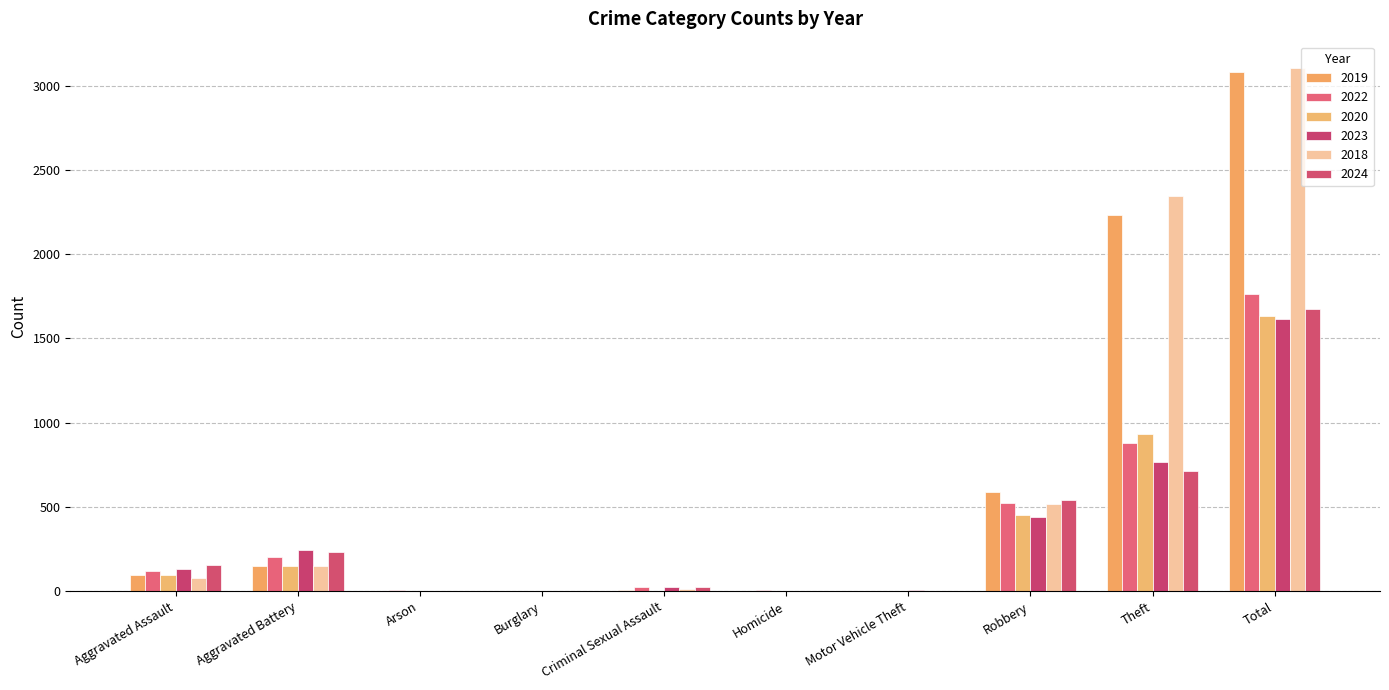

How many categories are shown in the chart?

10